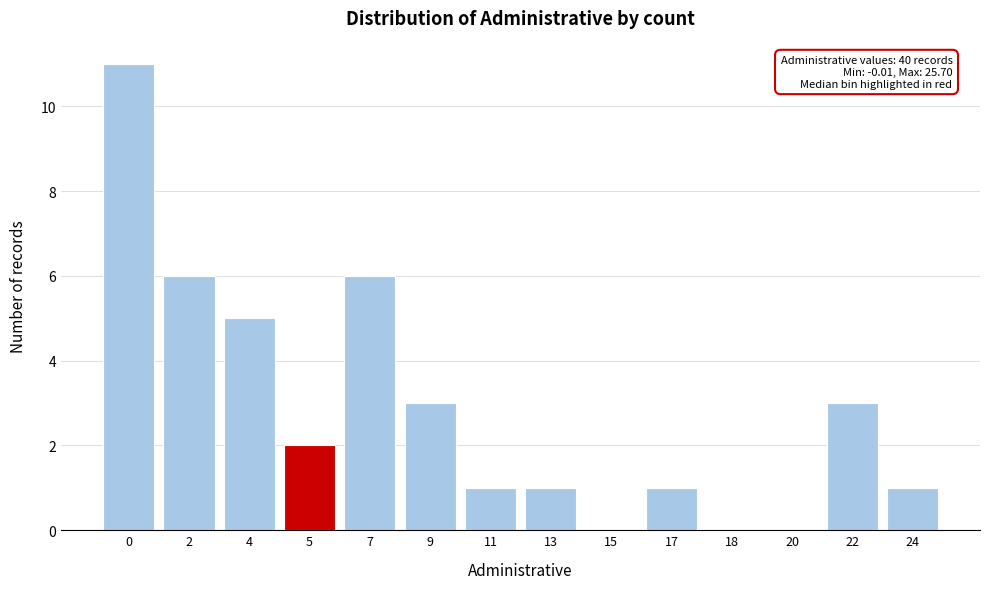

Reading left to right, transcribe all the data shown in this chart.

0=11	2=6	4=5	5=2	7=6	9=3	11=1	13=1	15=0	17=1	18=0	20=0	22=3	24=1